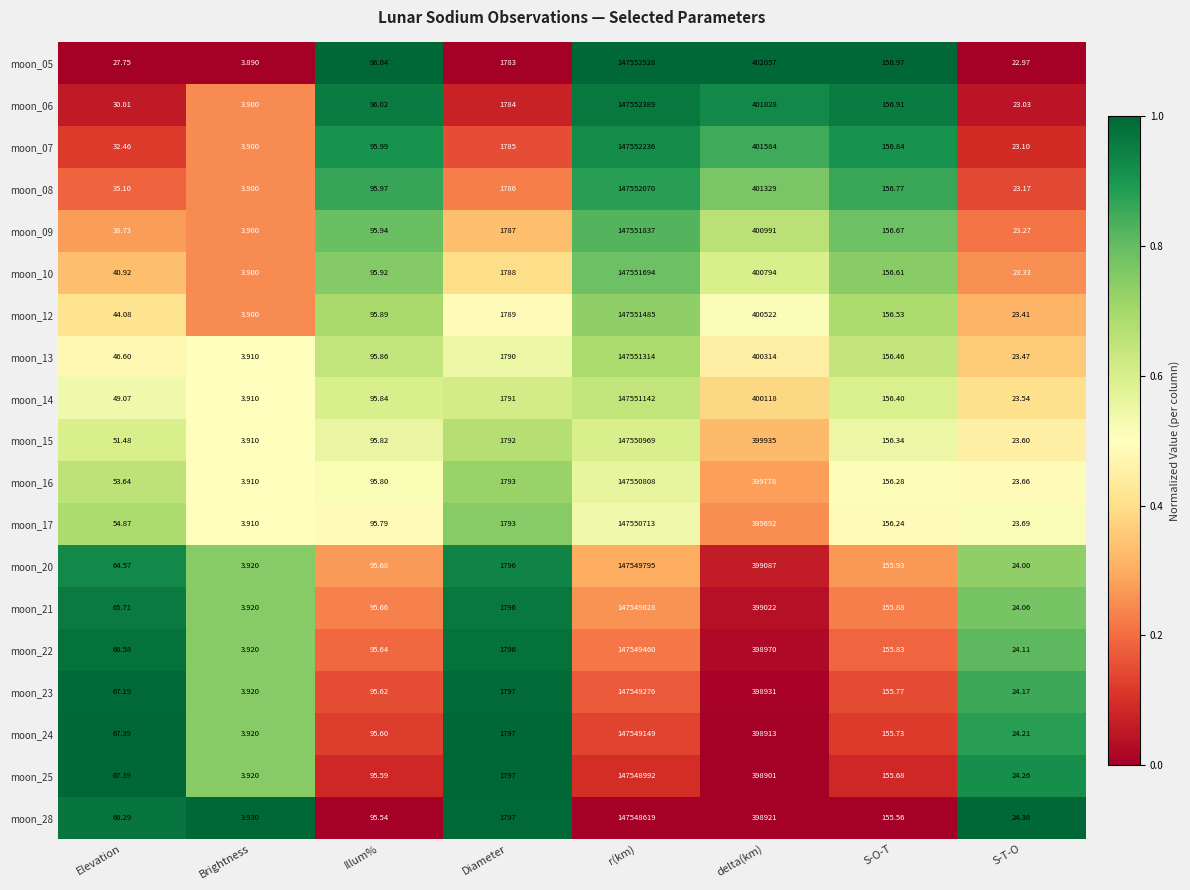

Rank the categories by moon_20 value from lowest to highest.

Brightness, S-T-O, Elevation, Illum%, S-O-T, Diameter, delta(km), r(km)